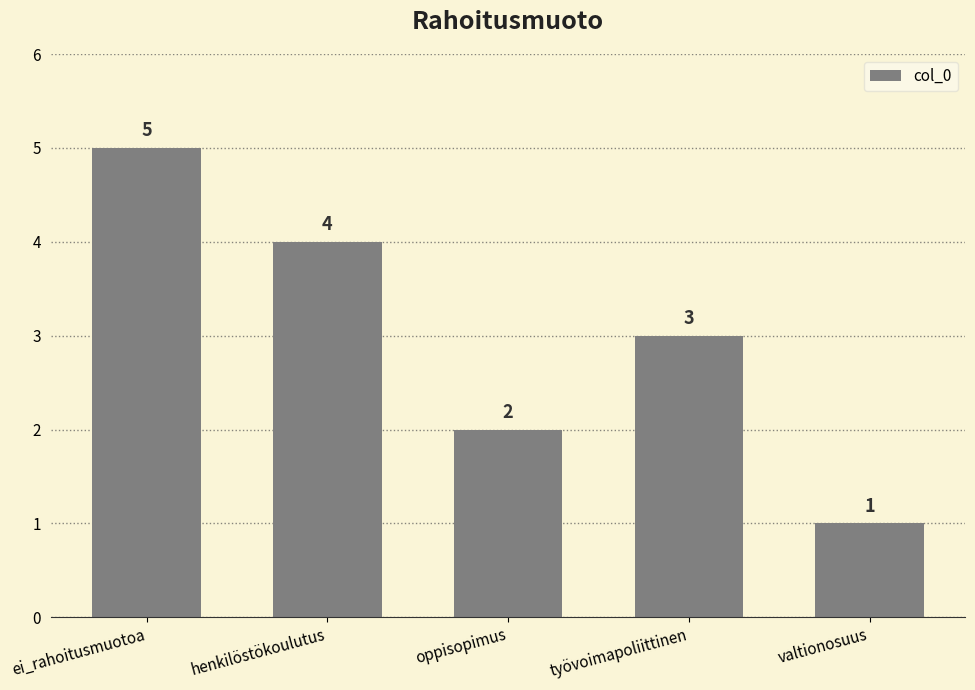

What is the label of the 1st bar from the left?

ei_rahoitusmuotoa